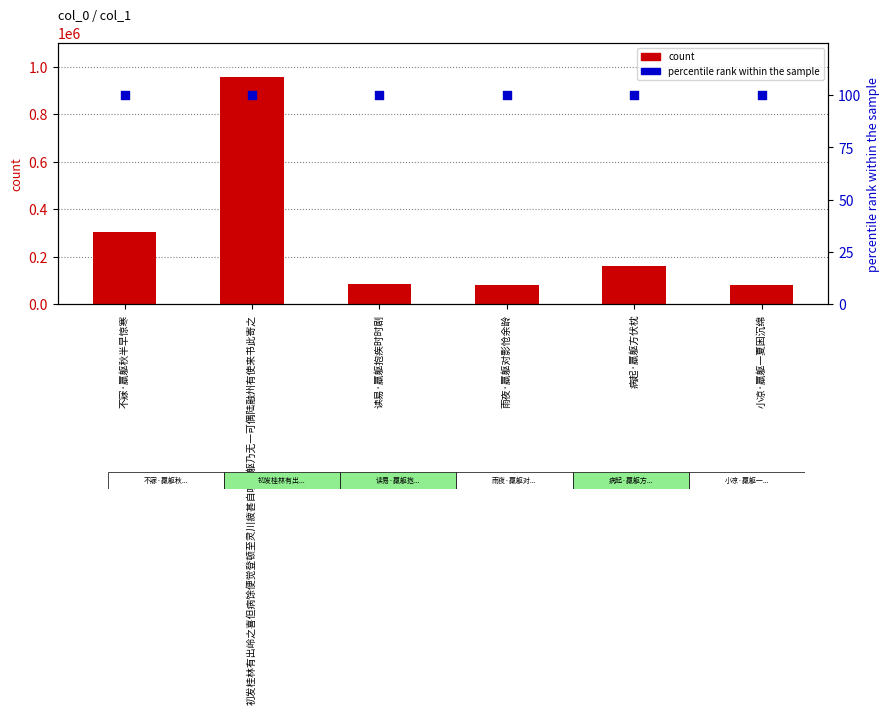

What are all the series names shown in the legend?

count, percentile rank within the sample